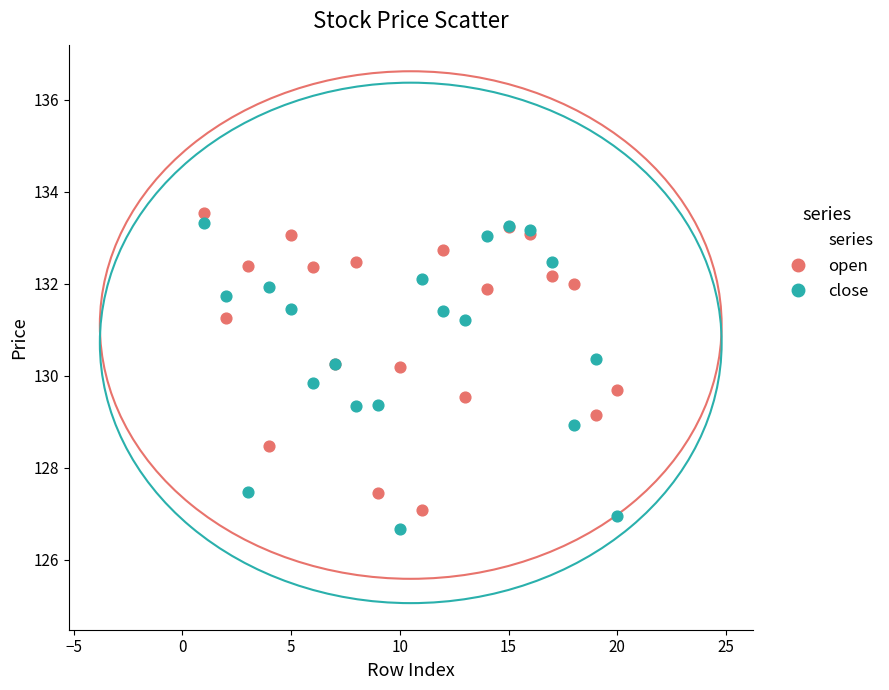

What is the X range (max minus min) for the scatter plot?

19.0